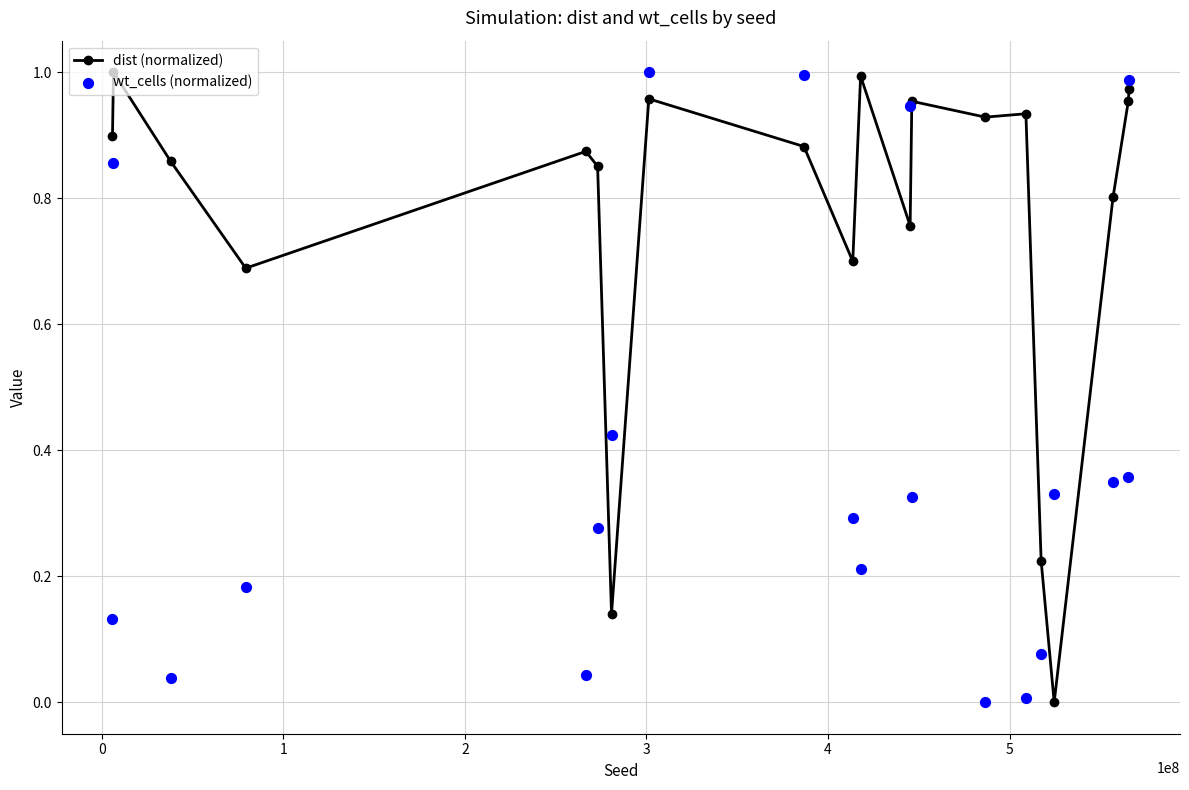

At how many categories does at least one series exceed 0?

20